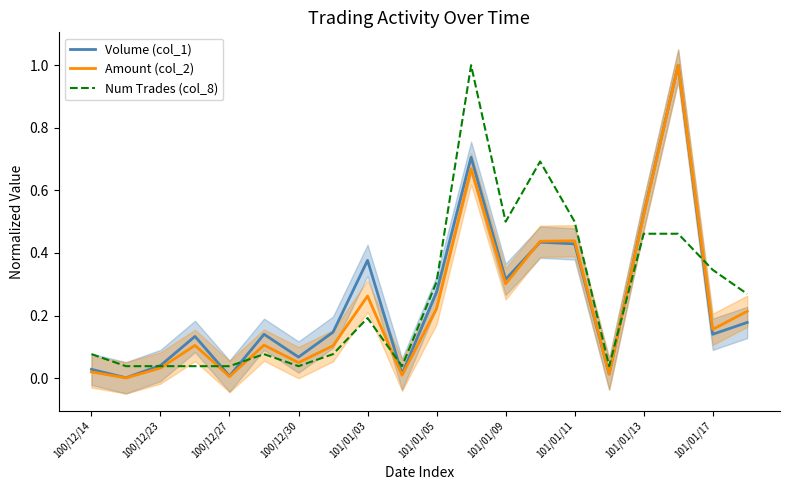

True or false: Amount (col_2) and Volume (col_1) intersect in this chart.

True